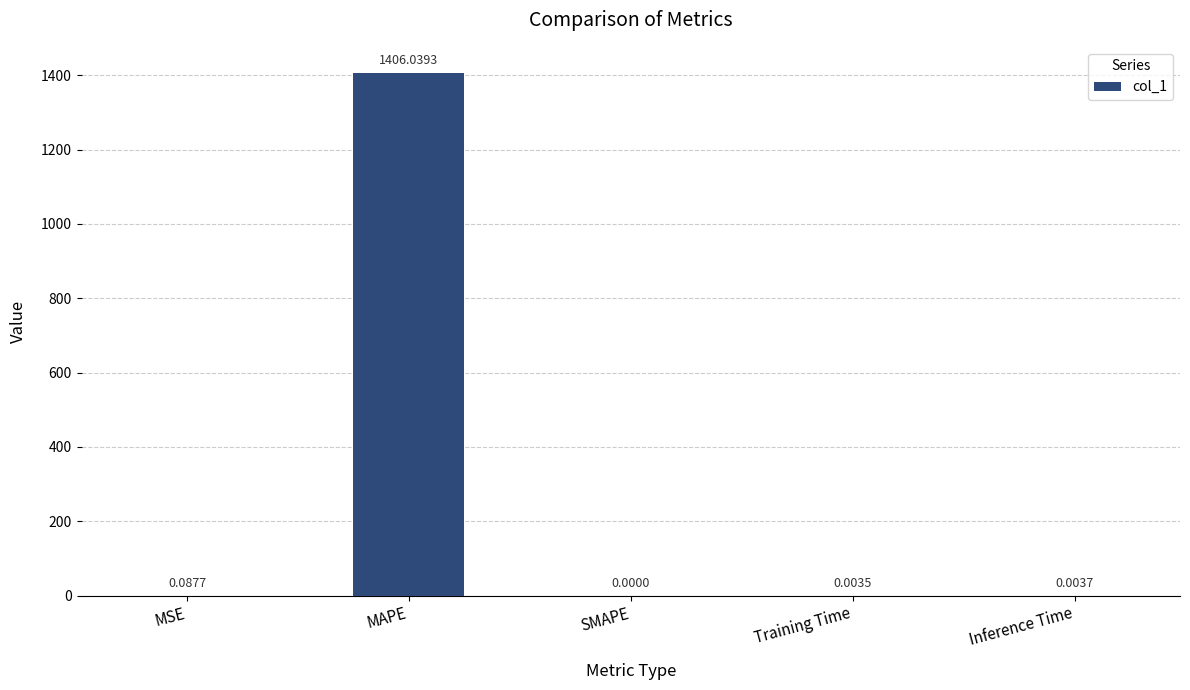

What is the sum of all values?

1406.1